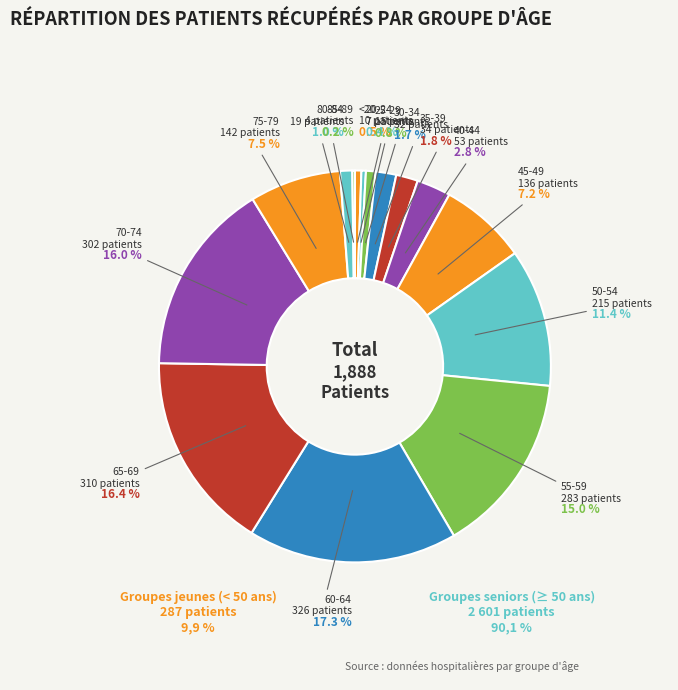

What is the largest slice in the pie chart?

60-64